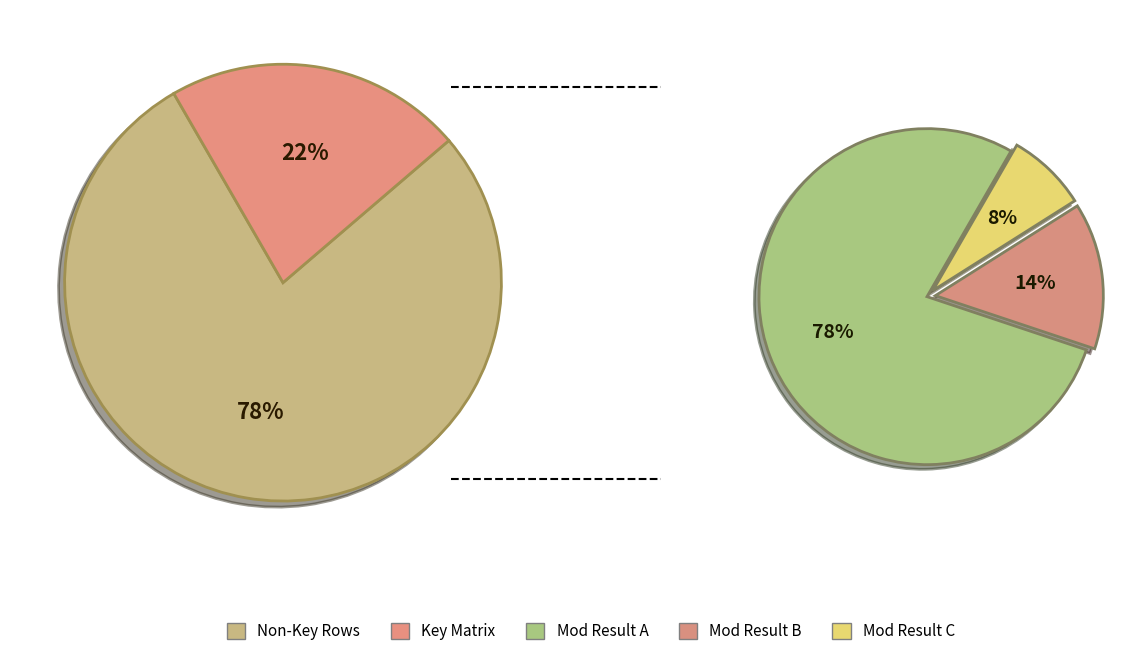

How many slices are in this pie chart?

3